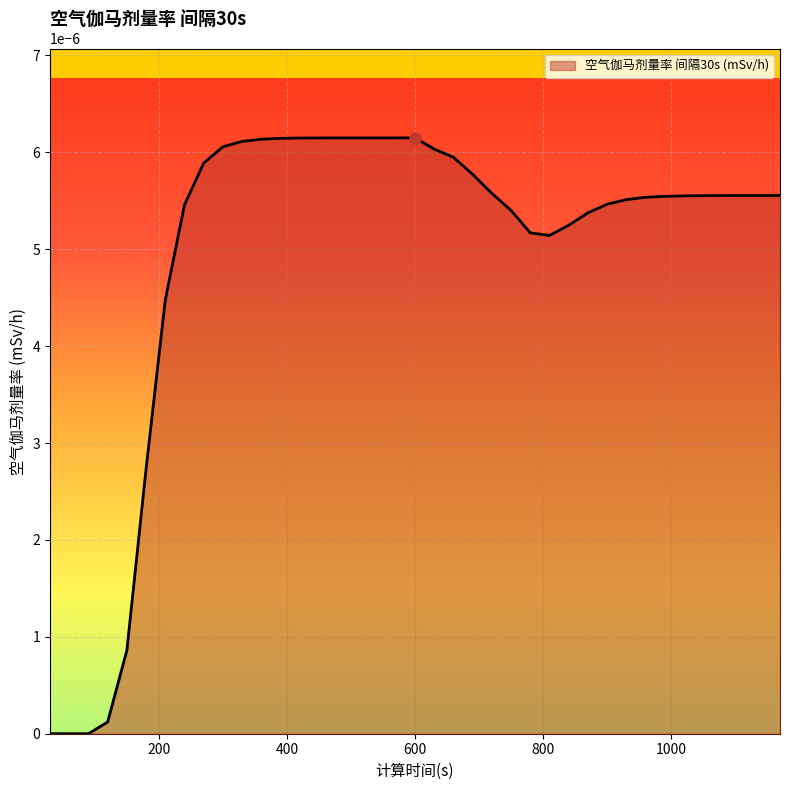

Rank the categories by value from lowest to highest.

30, 60, 90, 120, 150, 180, 210, 810, 780, 840, 870, 750, 240, 900, 930, 960, 990, 1020, 1050, 1080, 1110, 1140, 1170, 720, 690, 270, 660, 630, 300, 330, 360, 390, 420, 450, 480, 510, 540, 570, 600